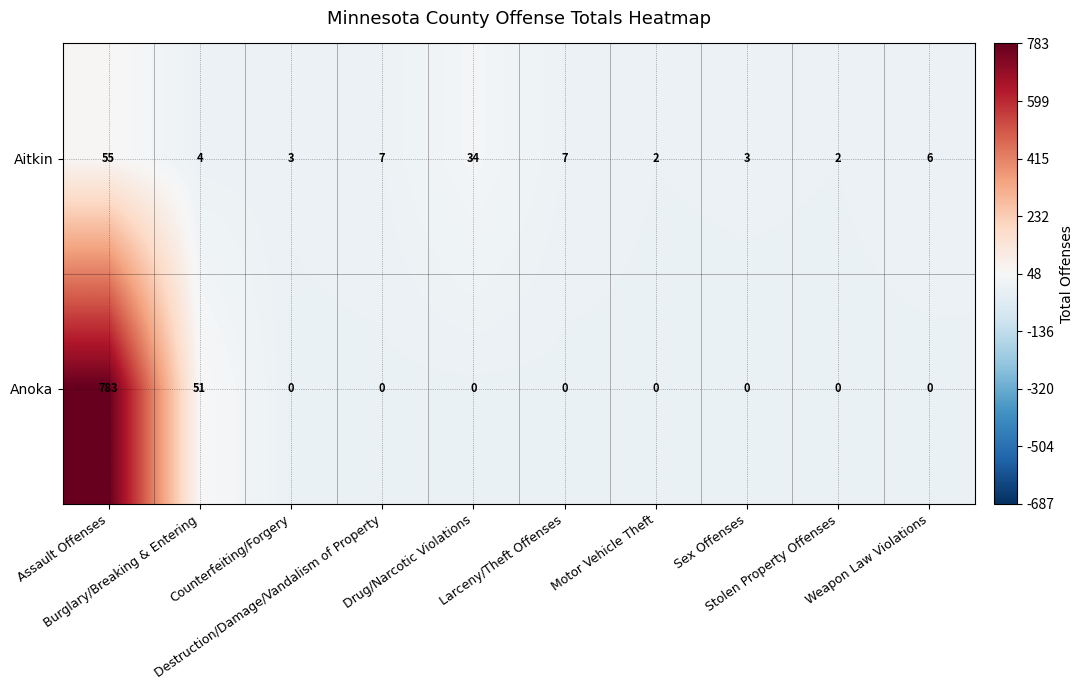

What is the average value of the Aitkin series?

12